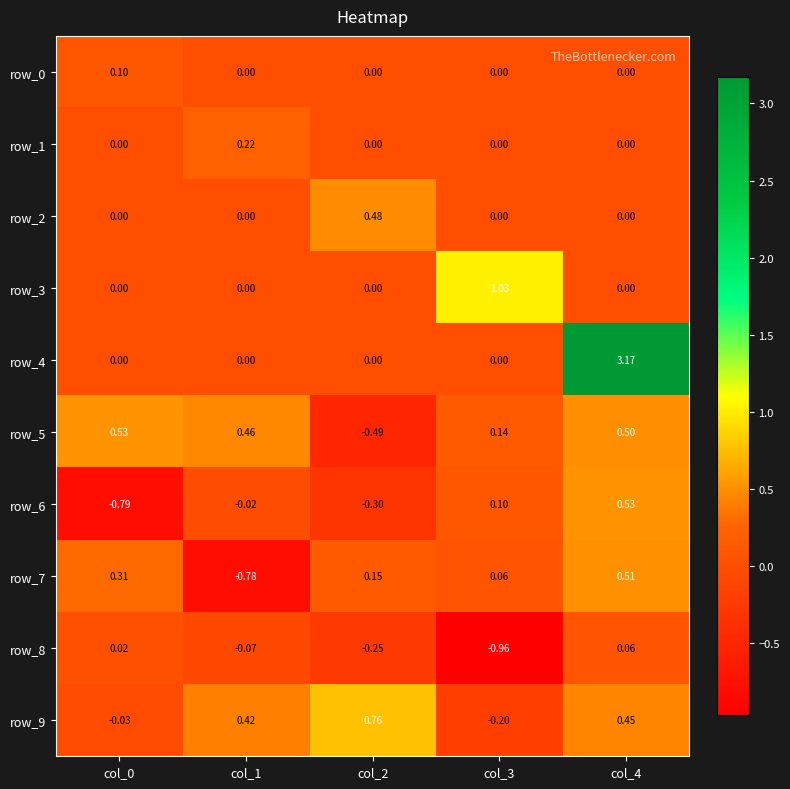

Is it true that row_9 equals 0.7 at col_1?

False